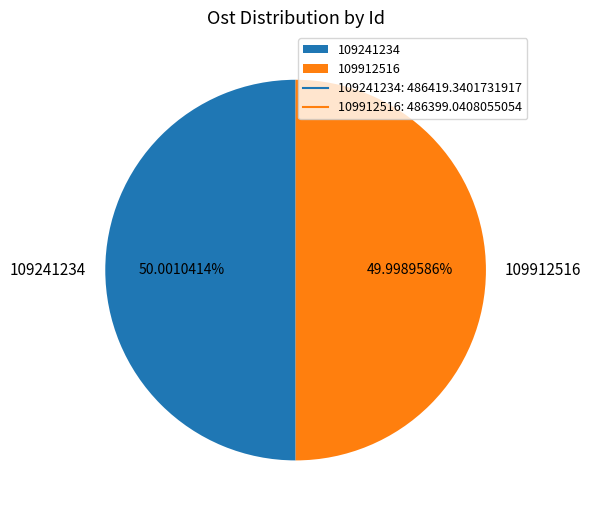

To the nearest percent, what is the average slice percentage?

50%